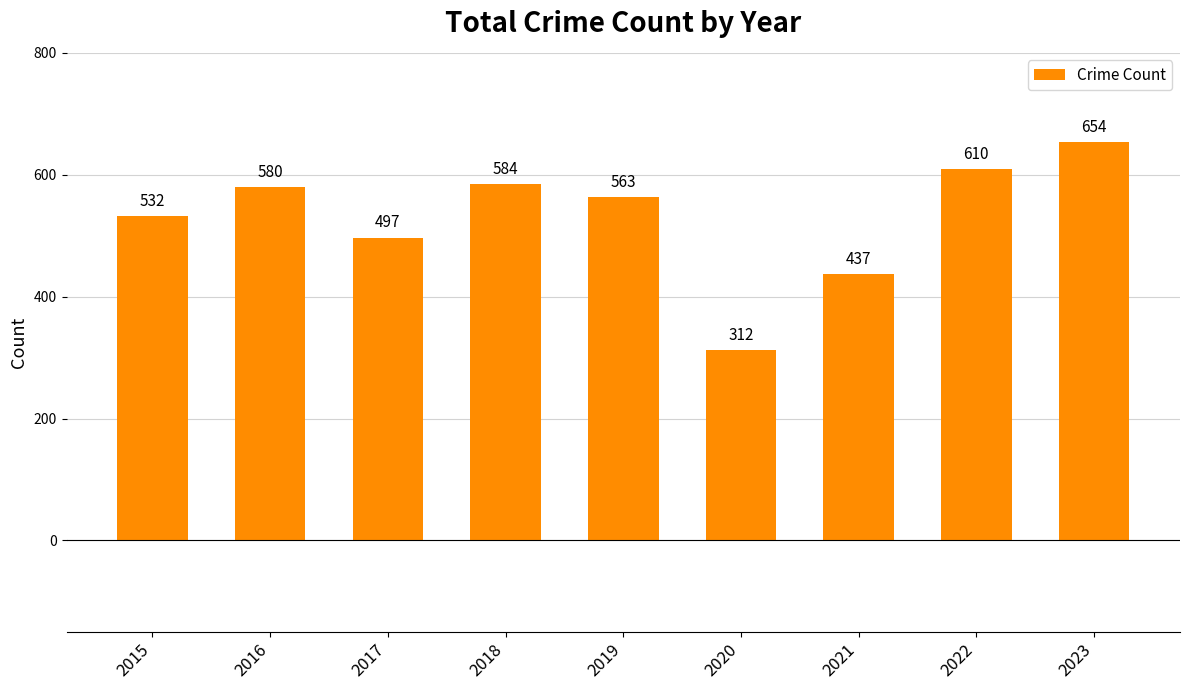

What is the value of the 1st bar from the left?

532